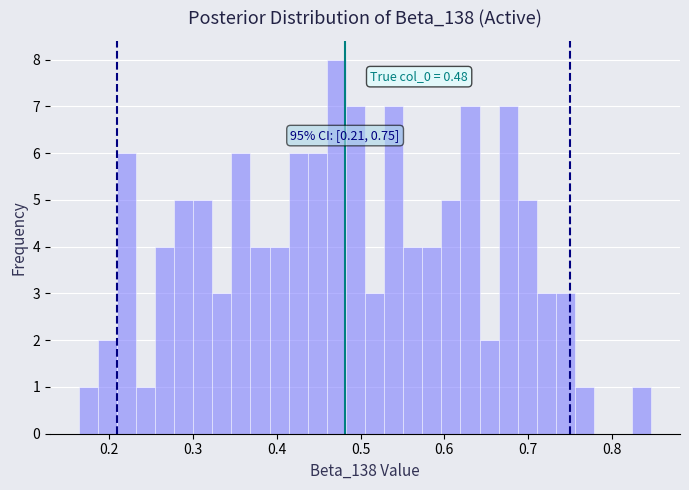

Read against the x-axis, roughly where is the centre of the tallest bar?

0.47